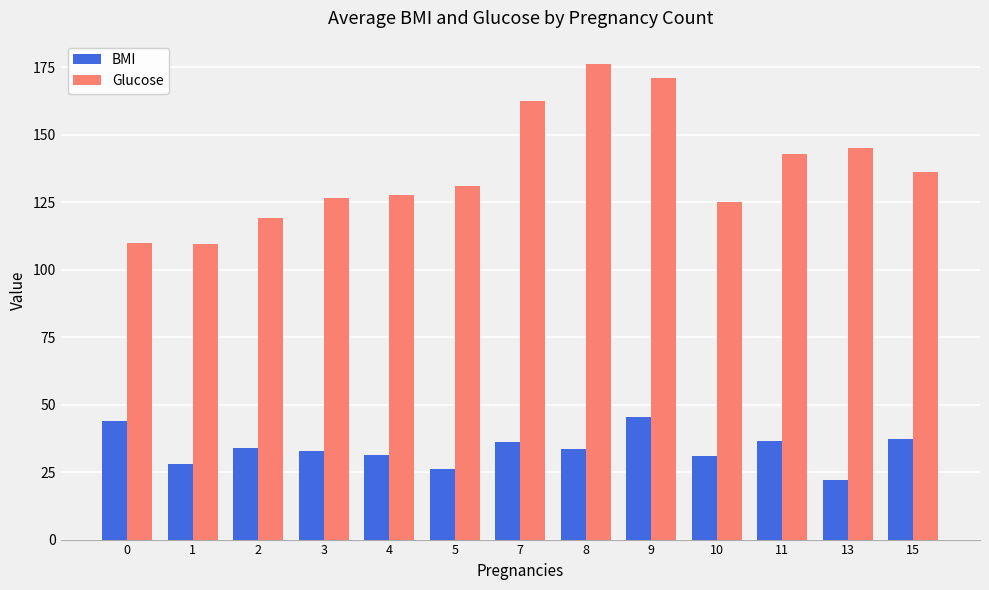

The Glucose series shows 175.4 at 2. True or false?

False